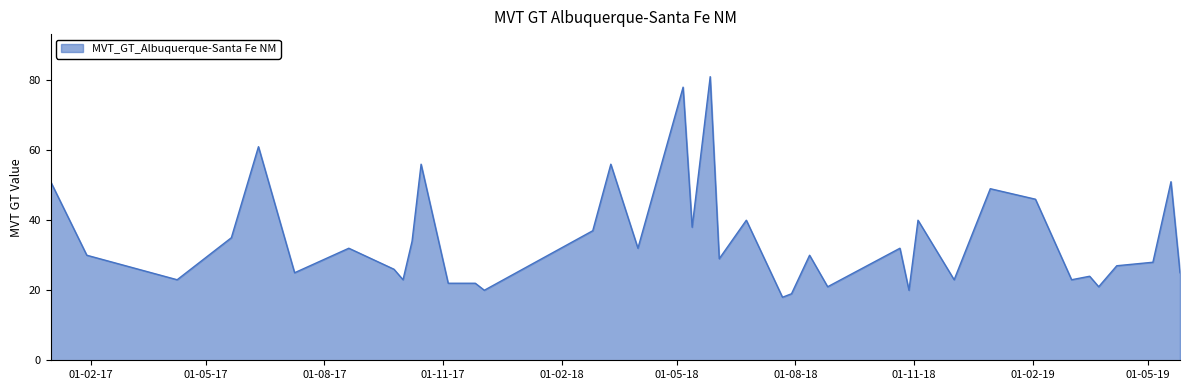

What is the difference between the maximum and minimum values?

63